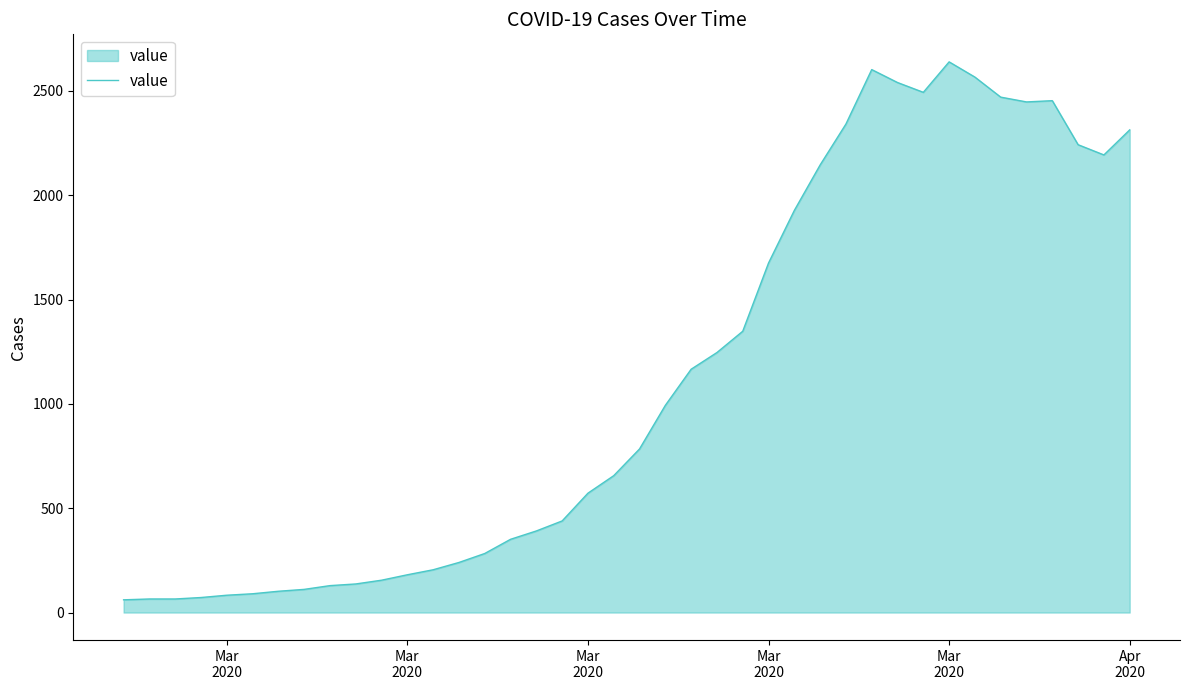

What is the minimum value shown in the chart?

61